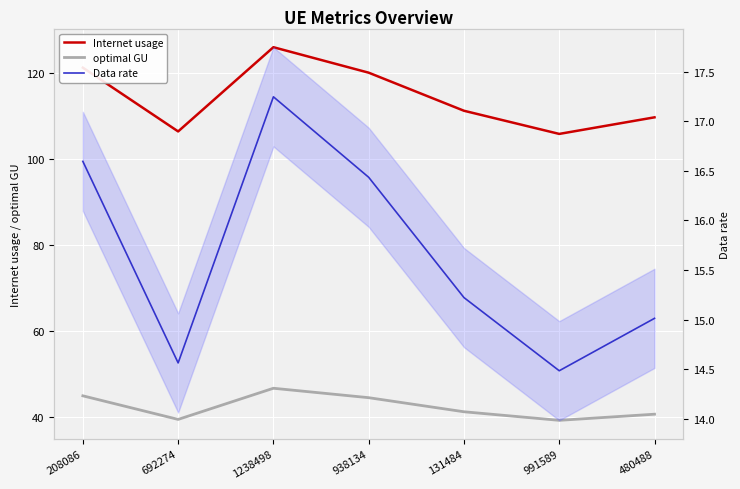

Reading left to right, what are all the values shown in this chart?

Internet usage: 208086=121.2	692274=106.4	1238498=126.0	938134=120.0	131484=111.2	991589=105.8	480488=109.7
optimal GU: 208086=44.9	692274=39.4	1238498=46.6	938134=44.4	131484=41.1	991589=39.1	480488=40.6
Data rate: 208086=16.6	692274=14.6	1238498=17.2	938134=16.4	131484=15.2	991589=14.5	480488=15.0